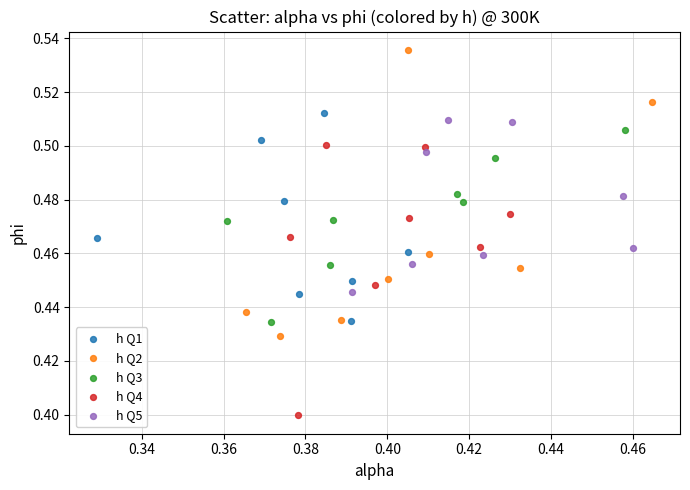

Which series has the widest spread of Y values?

h Q2